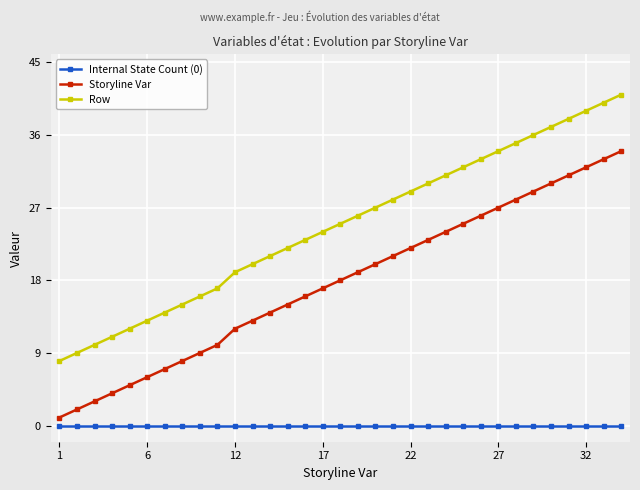

Does the chart display data point markers on the line(s)?

Yes